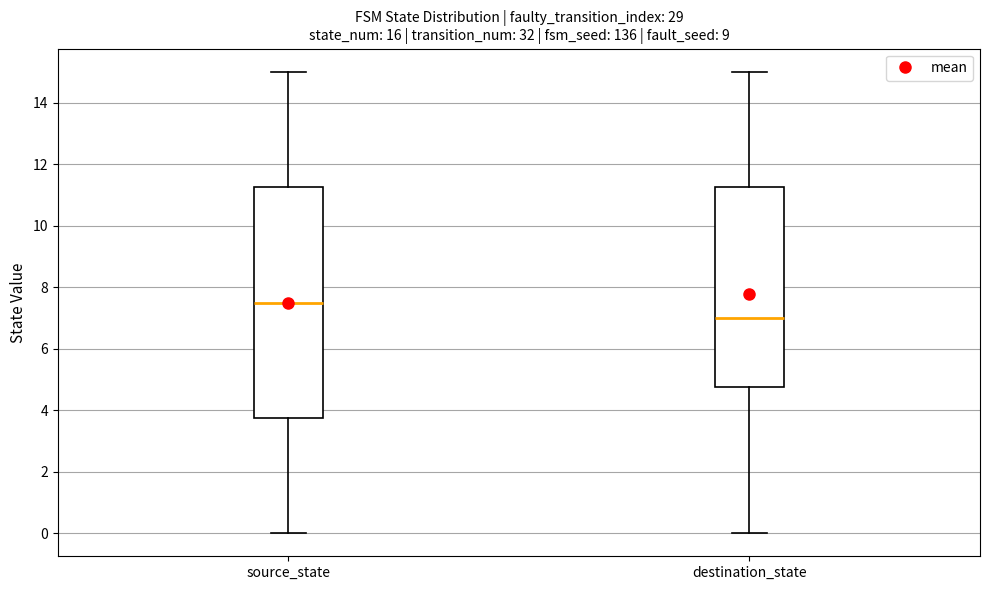

Reading left to right, transcribe this box plot: for each box, give where its median line is, the range the box spans, and where its two whiskers end, as read against the y-axis. The values are not printed on the chart, so give them approximately, as read against the axis.

source_state: median 7.6, box 3.8 to 11.2, whiskers 0.0 to 15.0
destination_state: median 7.0, box 4.8 to 11.2, whiskers 0.0 to 15.0